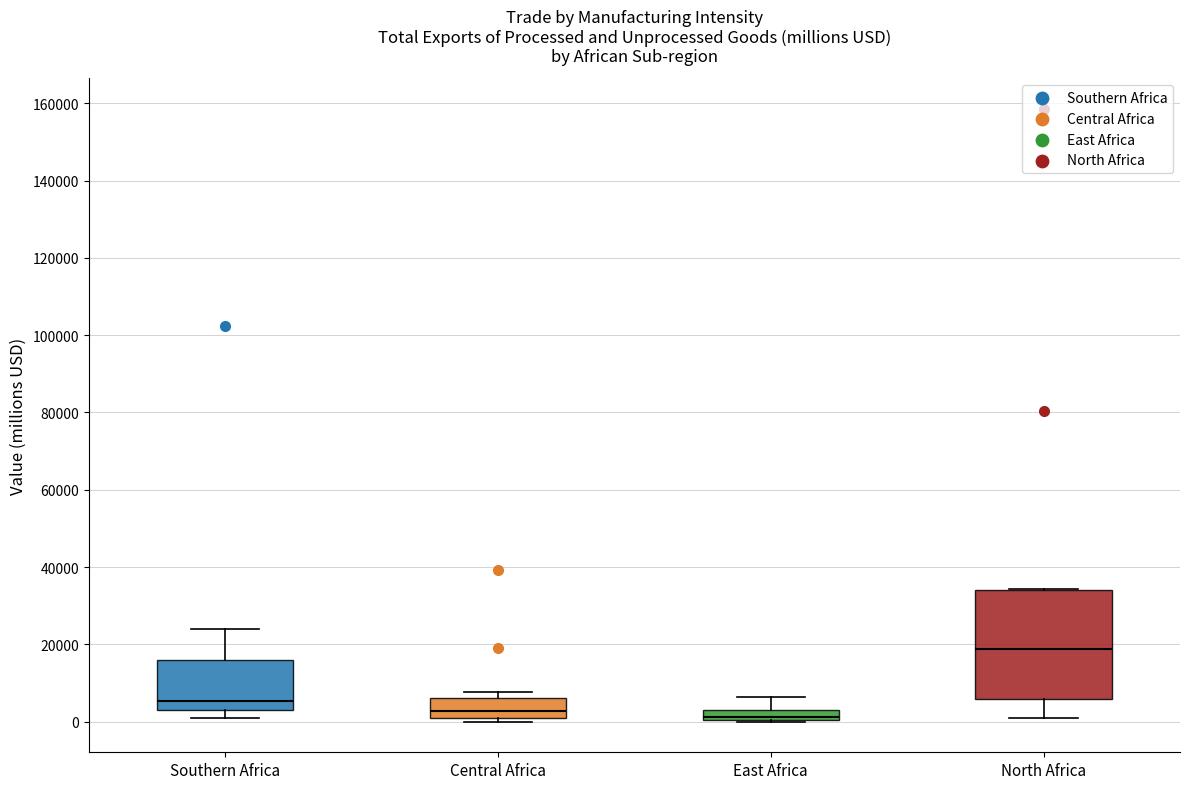

Which box's median line is the highest?

North Africa